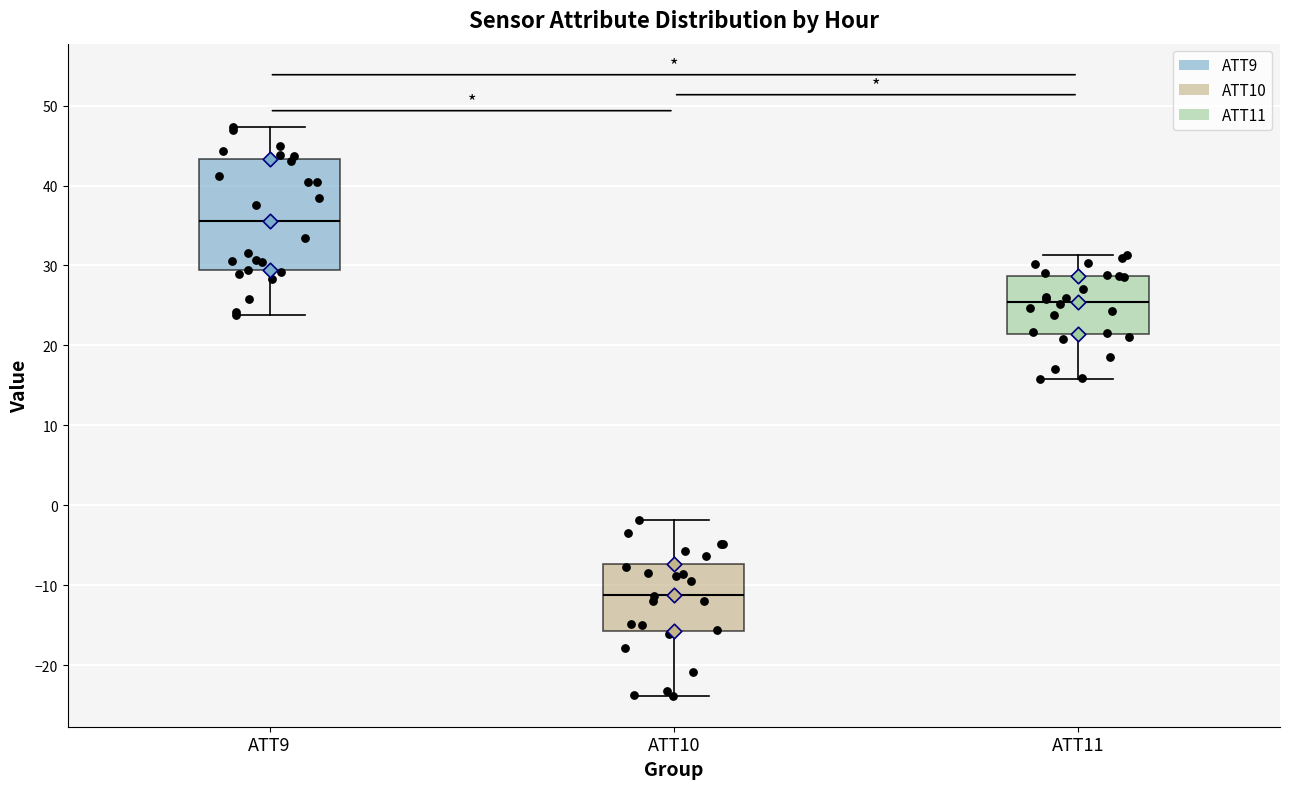

Where is the upper edge of the box for ATT9 on the y-axis? The values are not printed on the chart, so give them approximately, as read against the axis.

43